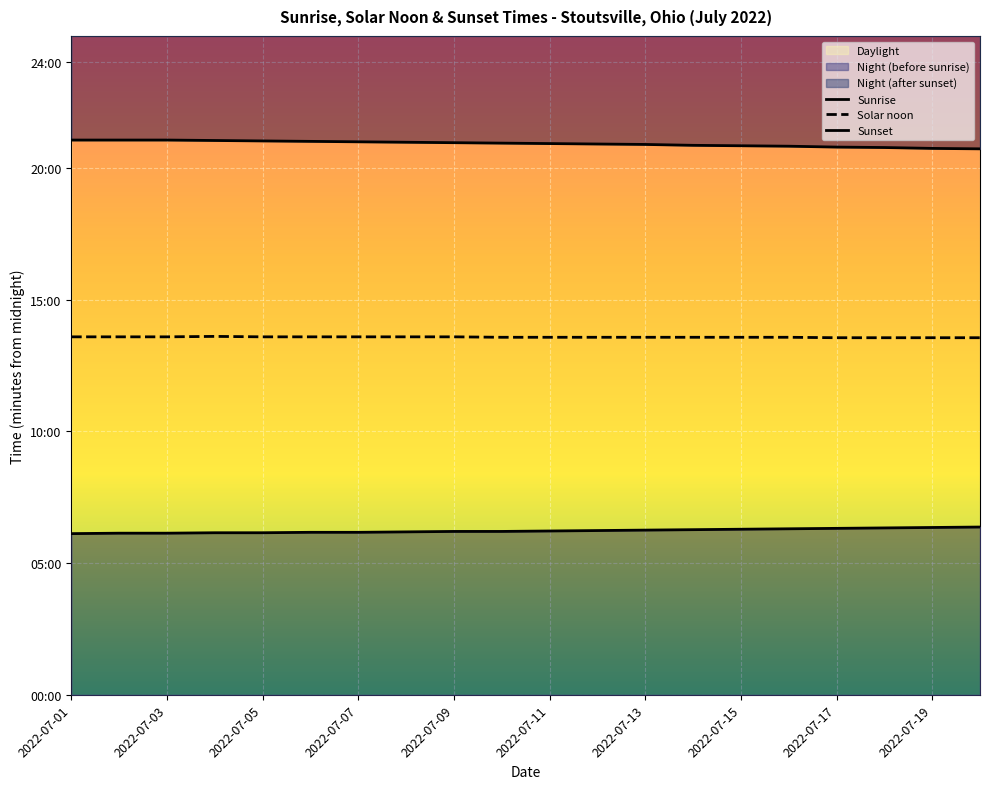

What position from the right is 19?

1